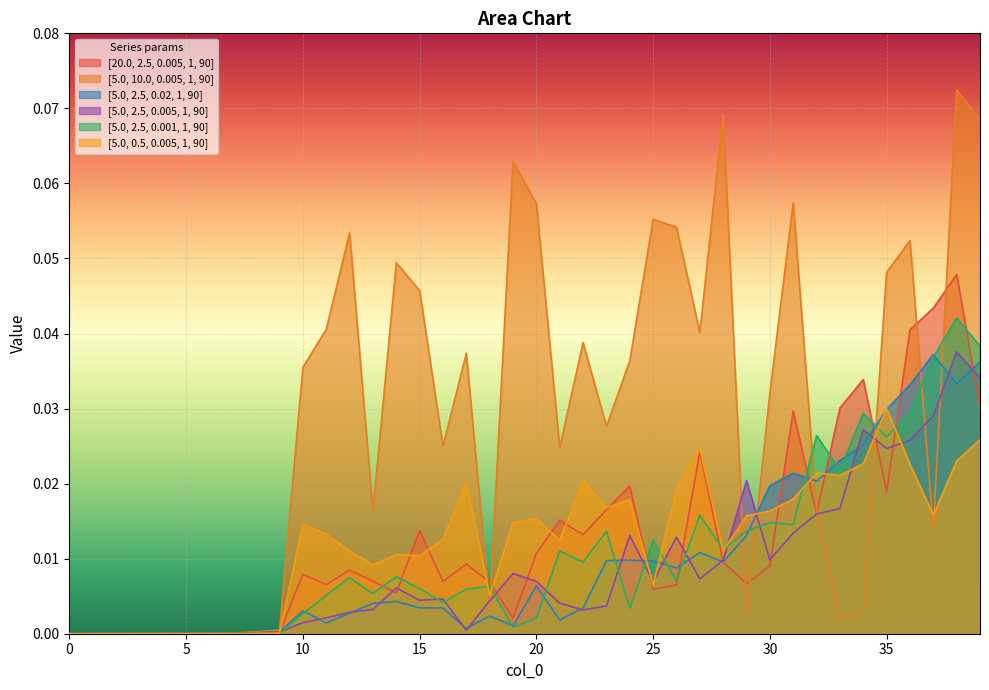

Between 0 and 20, which series saw the biggest shift?

[5.0, 10.0, 0.005, 1, 90]